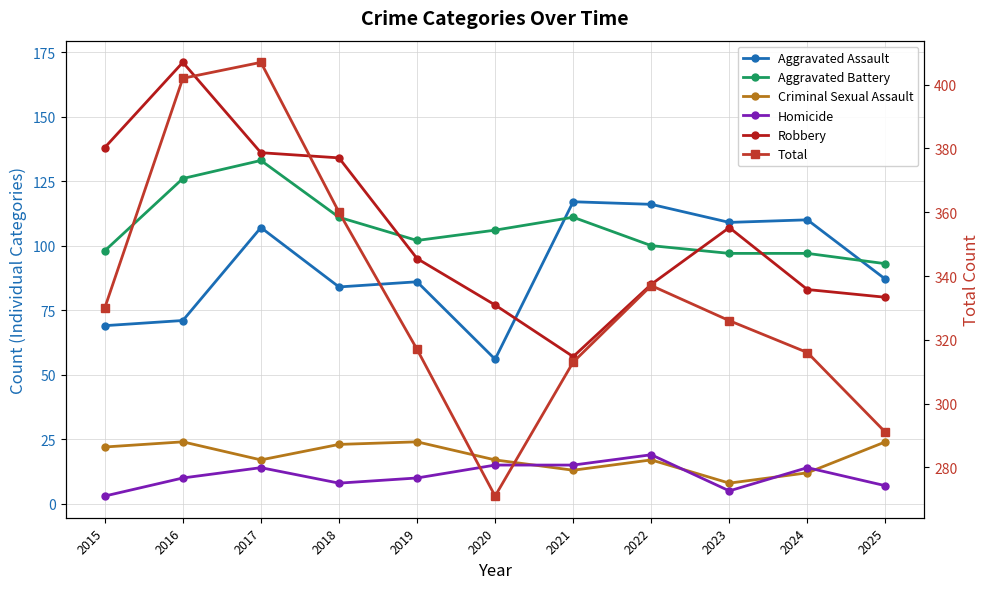

At how many categories does at least one series exceed 289?

10